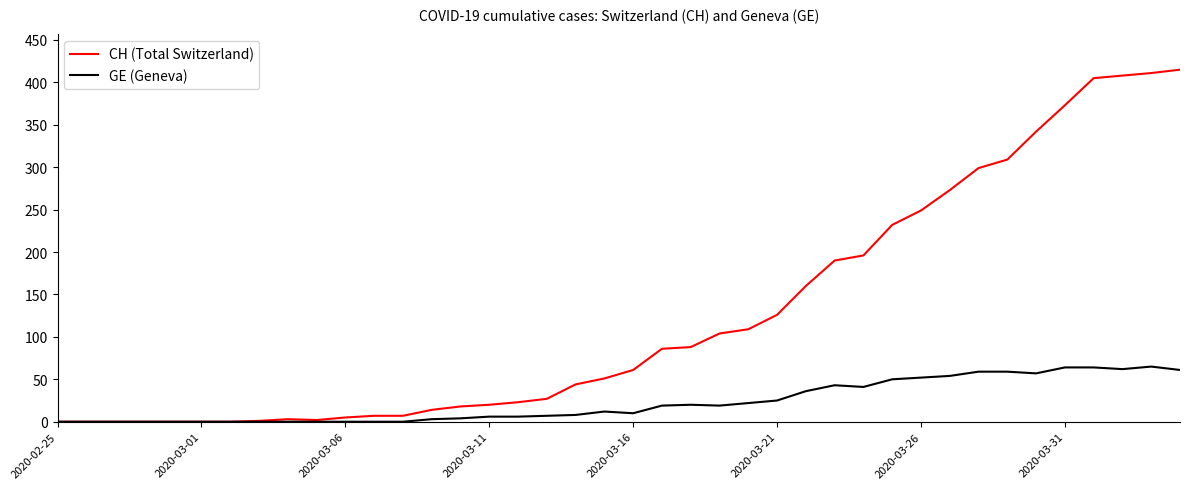

What is the highest value of the GE (Geneva) series?

65